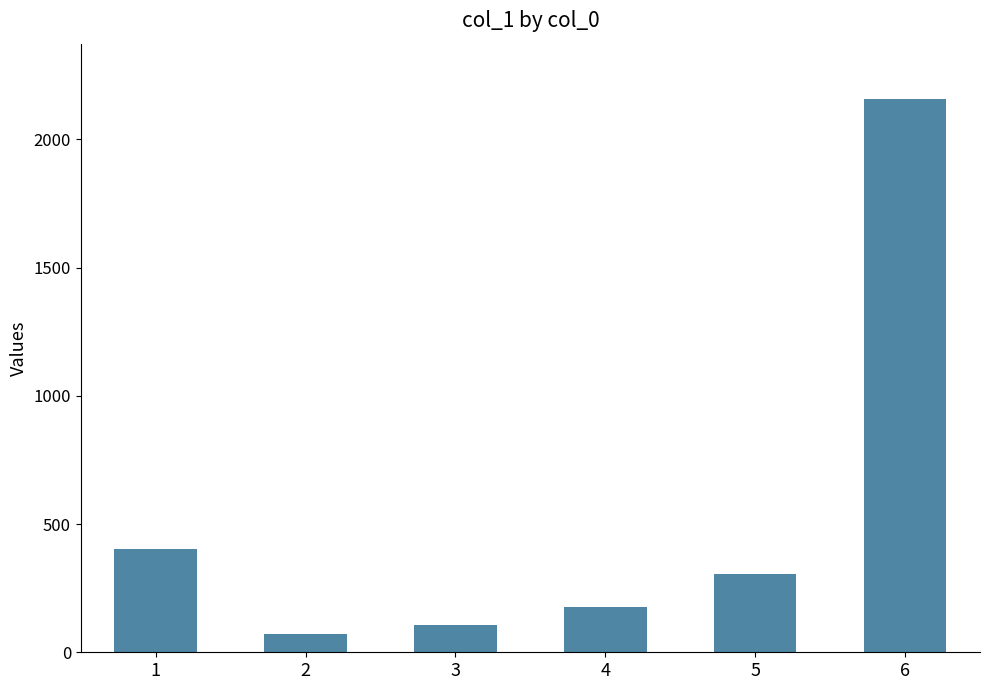

Reading right to left, list all the values displayed in this chart.

6=2157.6	5=305.1	4=177.6	3=107.3	2=71.7	1=404.6